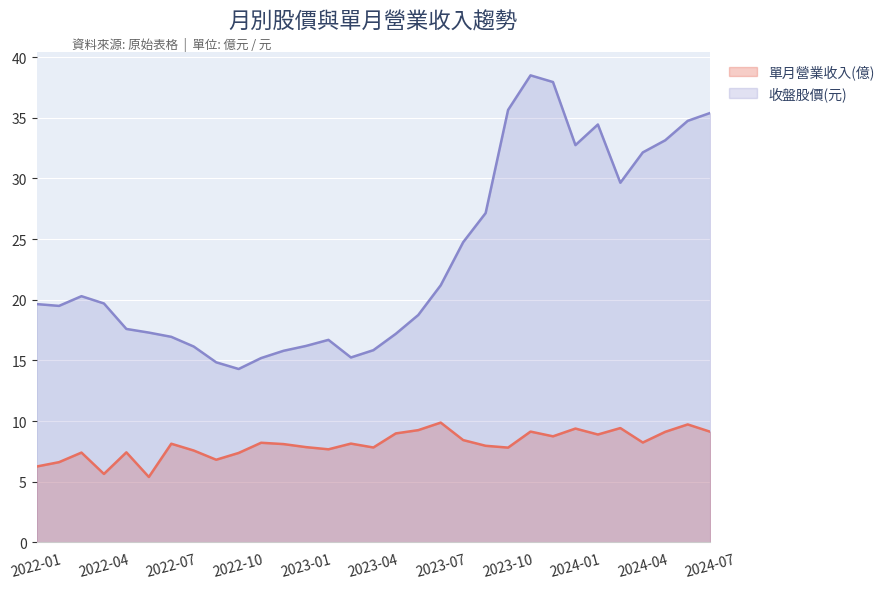

At which label does 單月營業收入(億) reach its minimum?

2022-06